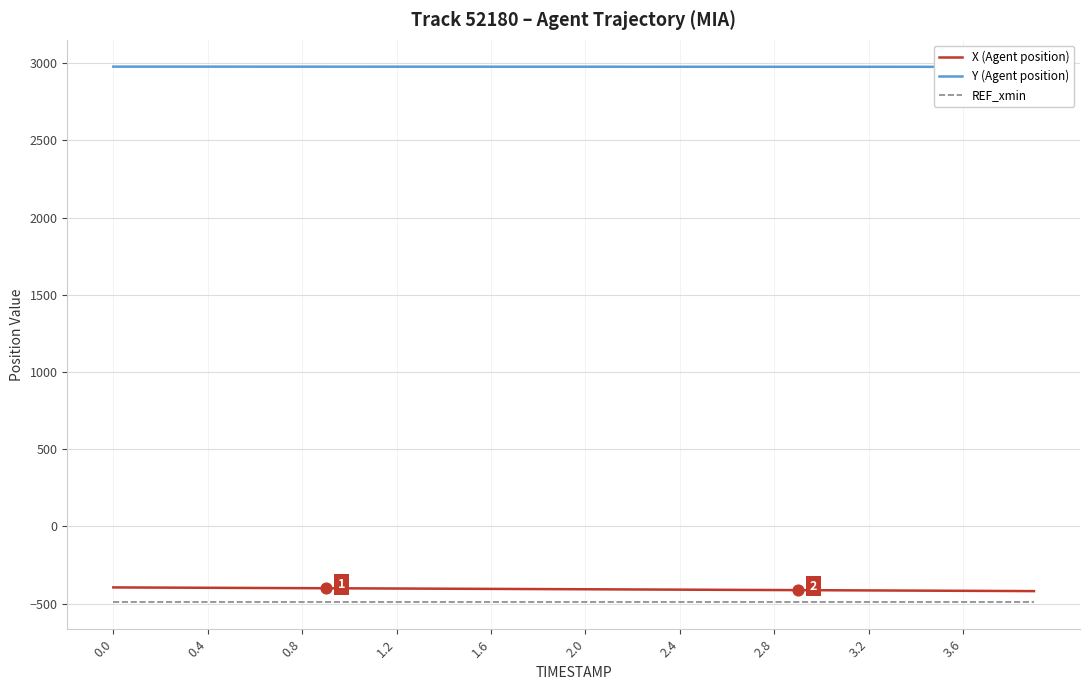

Which series contains the lowest Y value?

REF_xmin